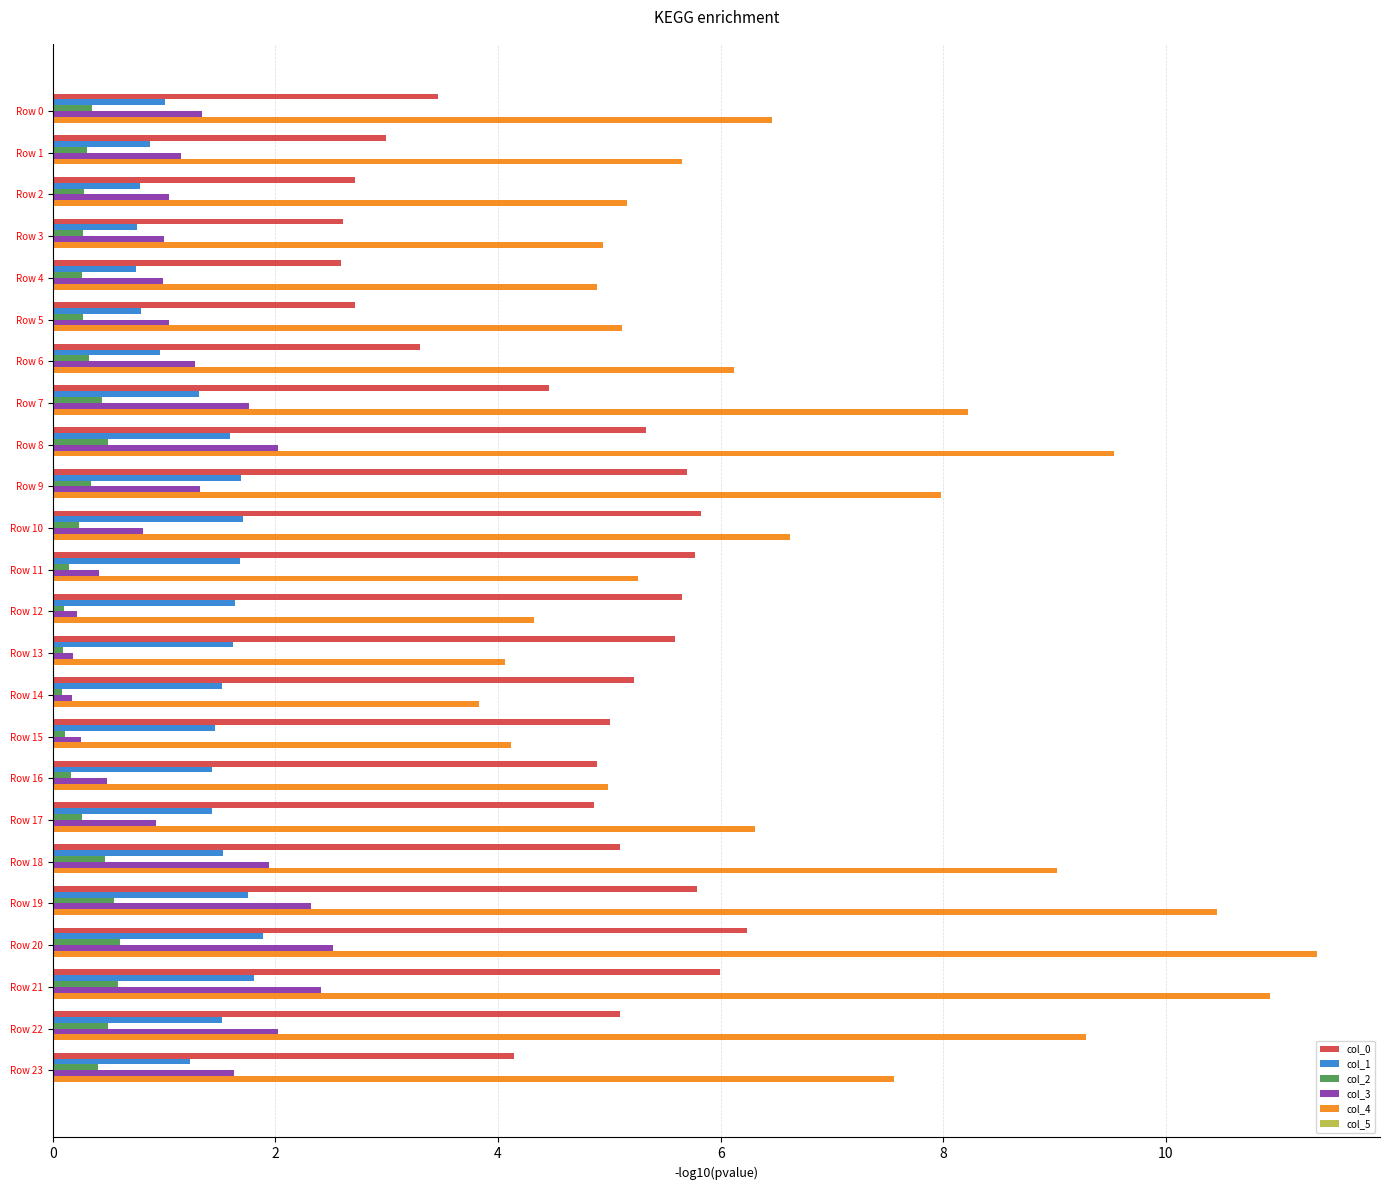

Which series has the widest spread of values?

col_4